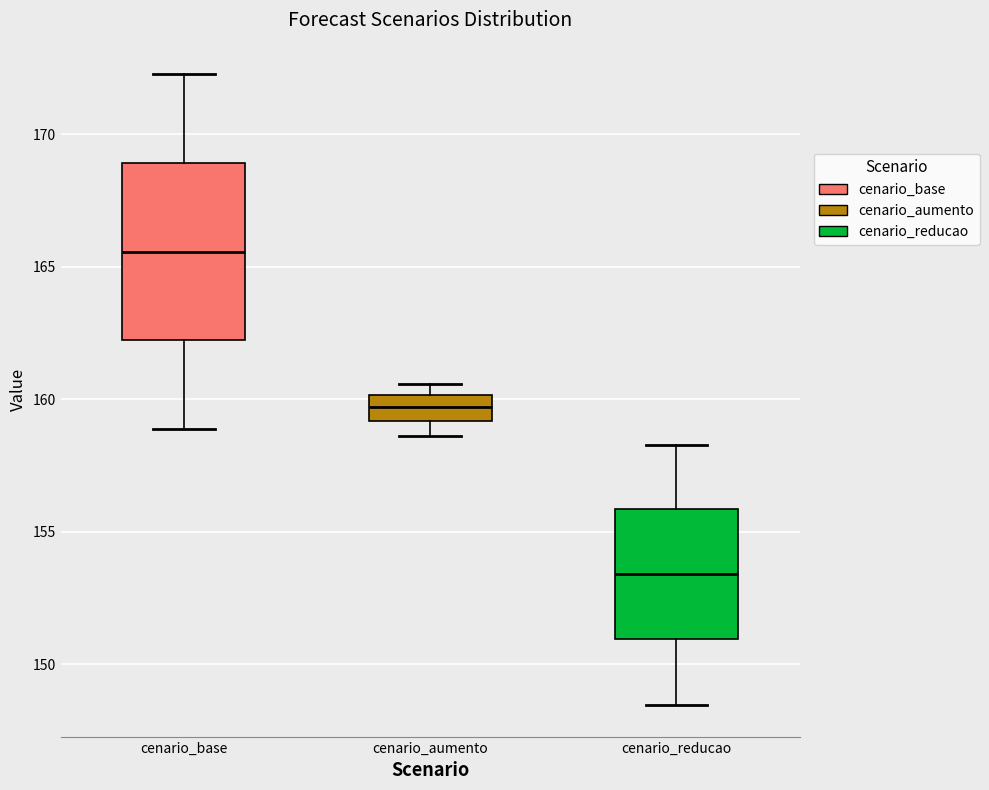

Where does the median line of the box for cenario_base sit on the y-axis? The values are not printed on the chart, so give them approximately, as read against the axis.

165.5